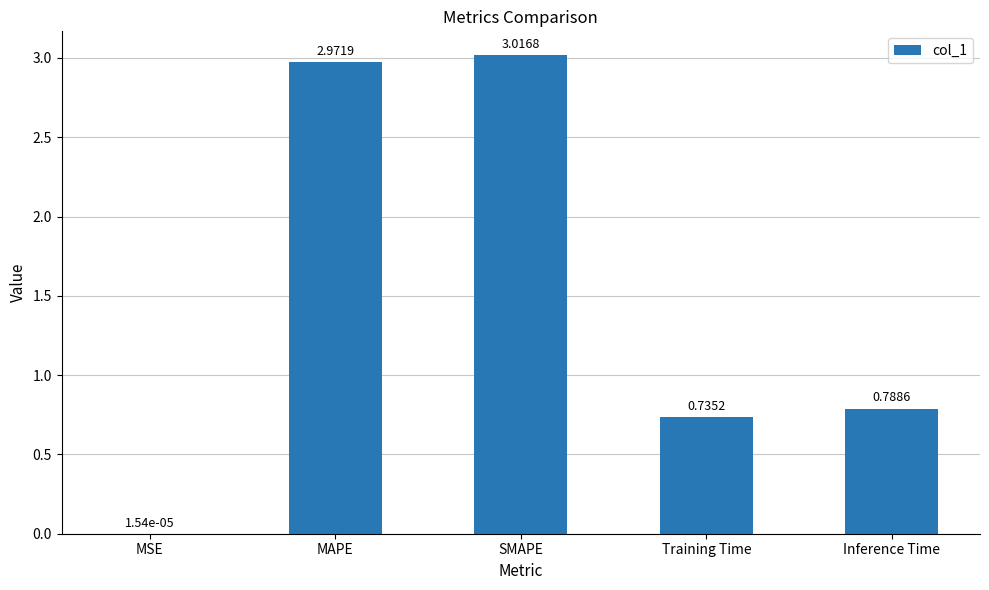

Between Training Time and SMAPE, which is larger?

SMAPE